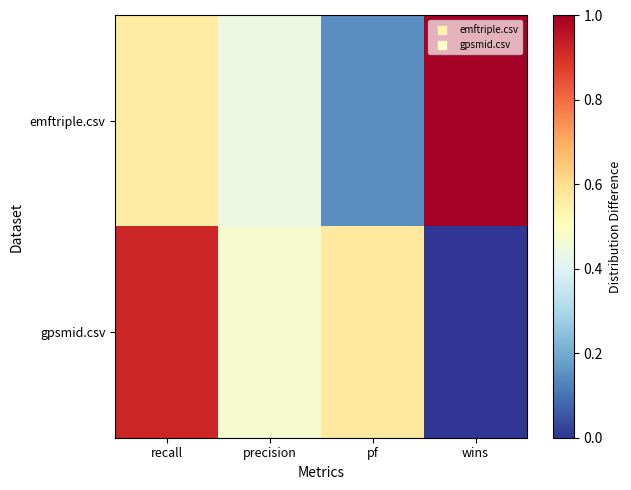

List the series in order of their peak value, highest first.

emftriple.csv, gpsmid.csv